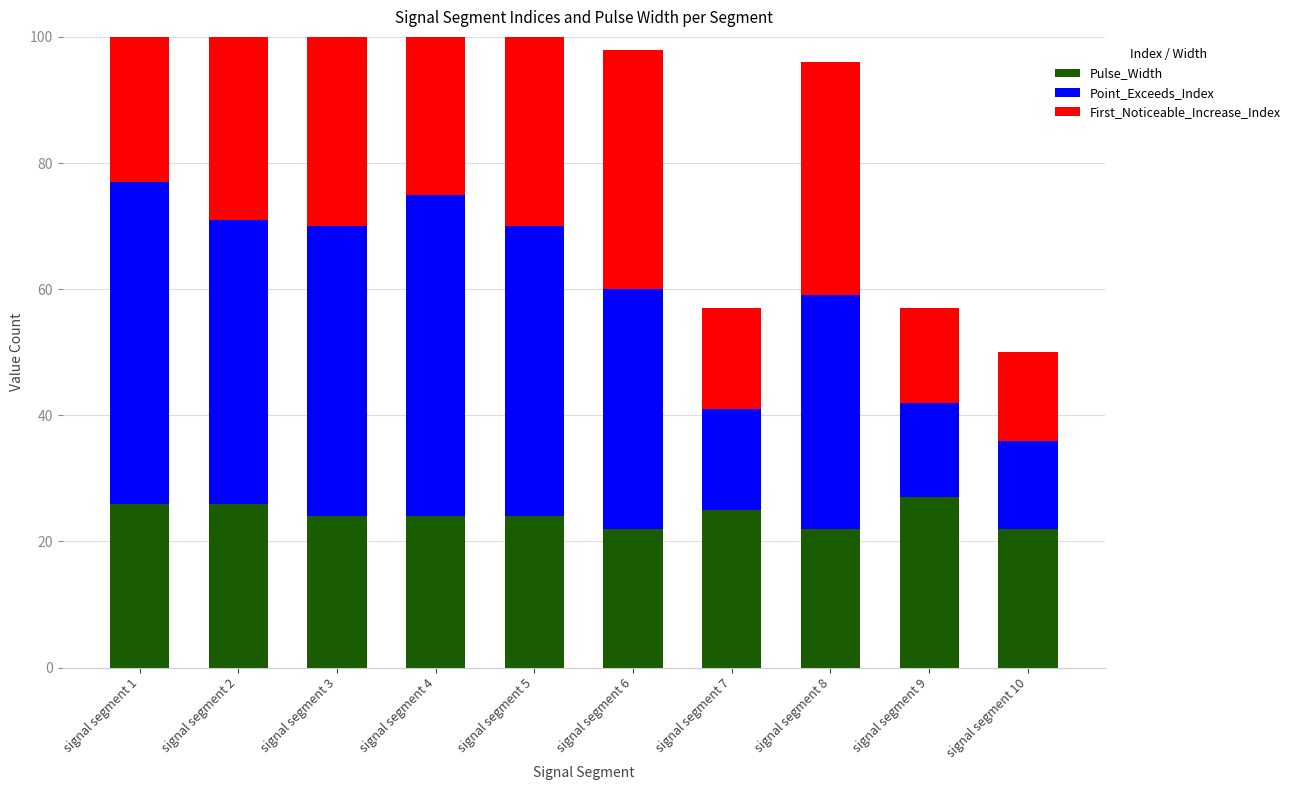

Which has a higher value, signal segment 6 or signal segment 3?

signal segment 3